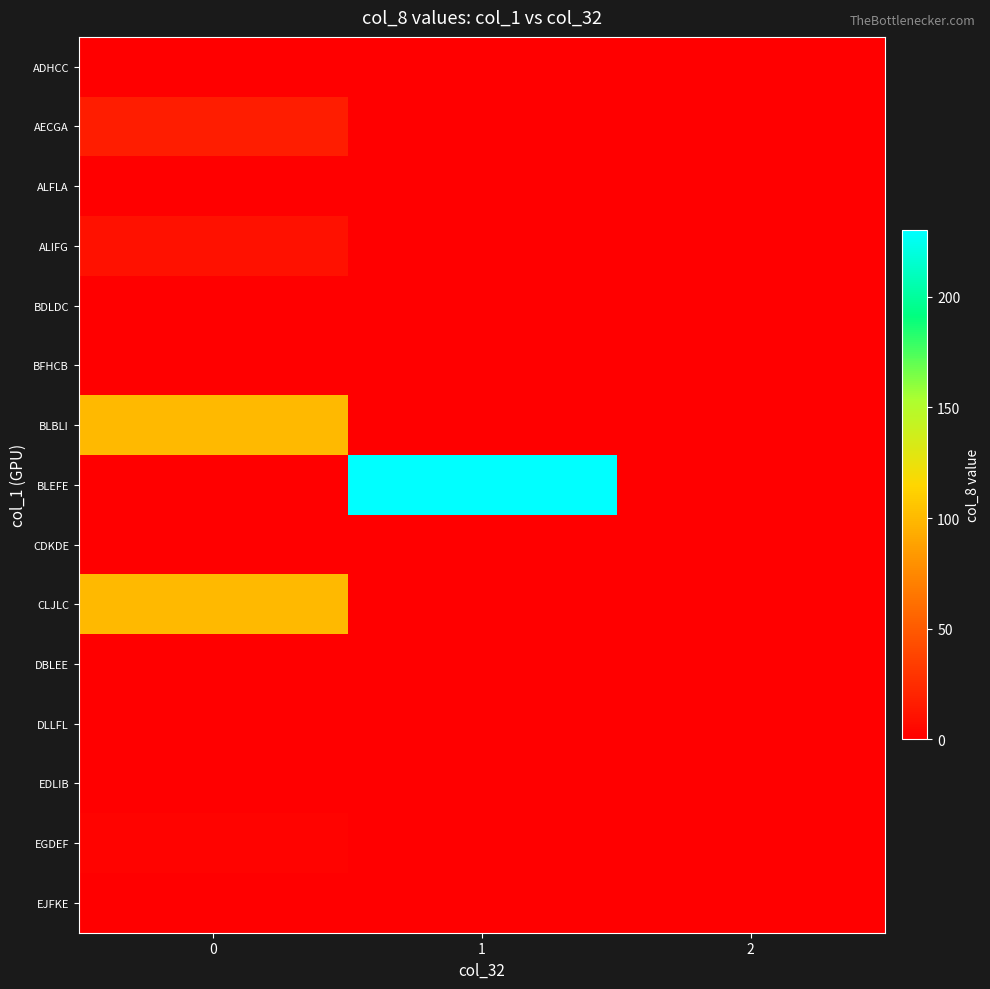

How many categories are shown in the chart?

3